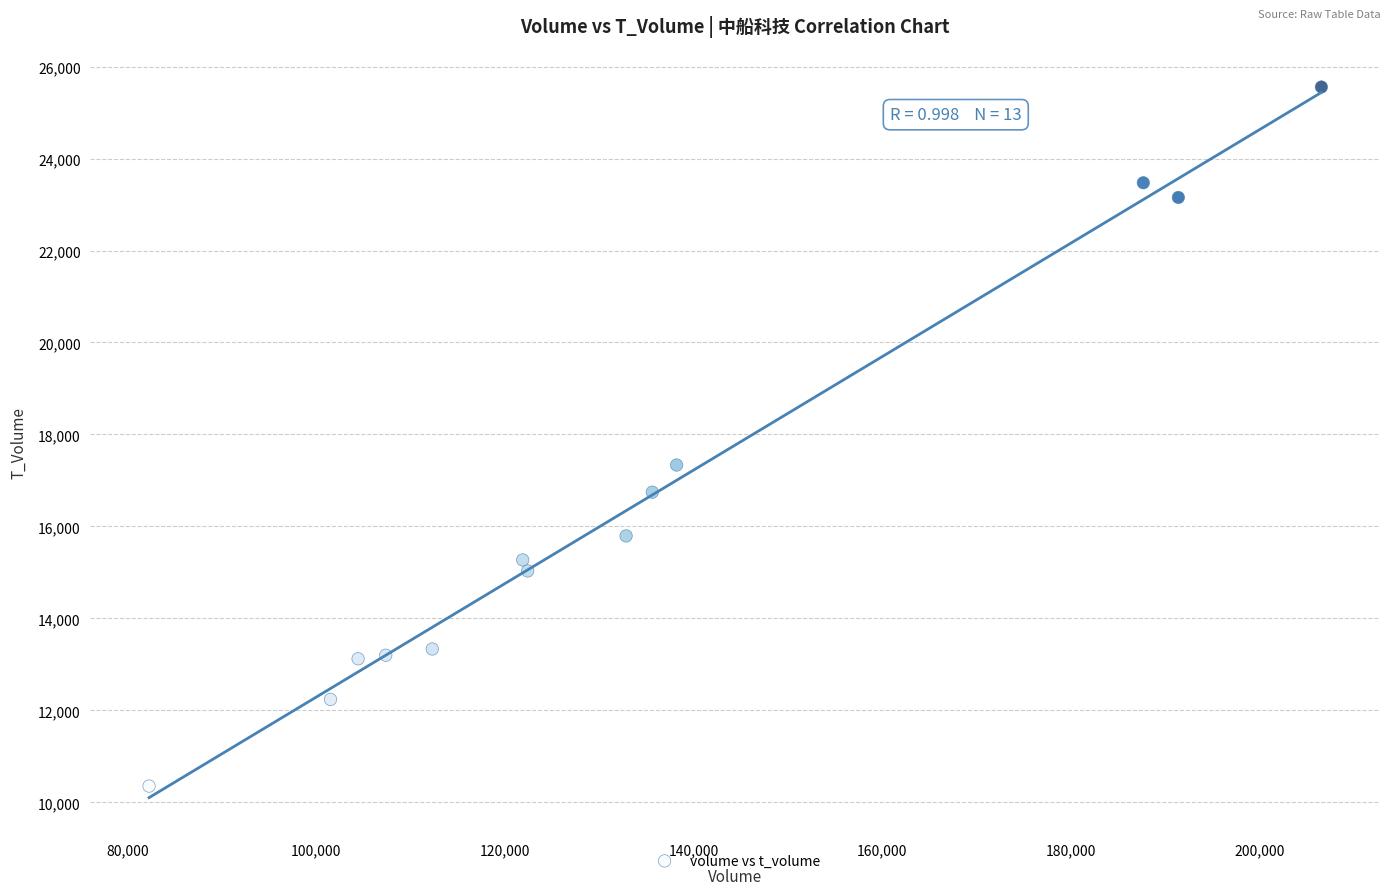

What is the range of X values (max minus min)?

124300